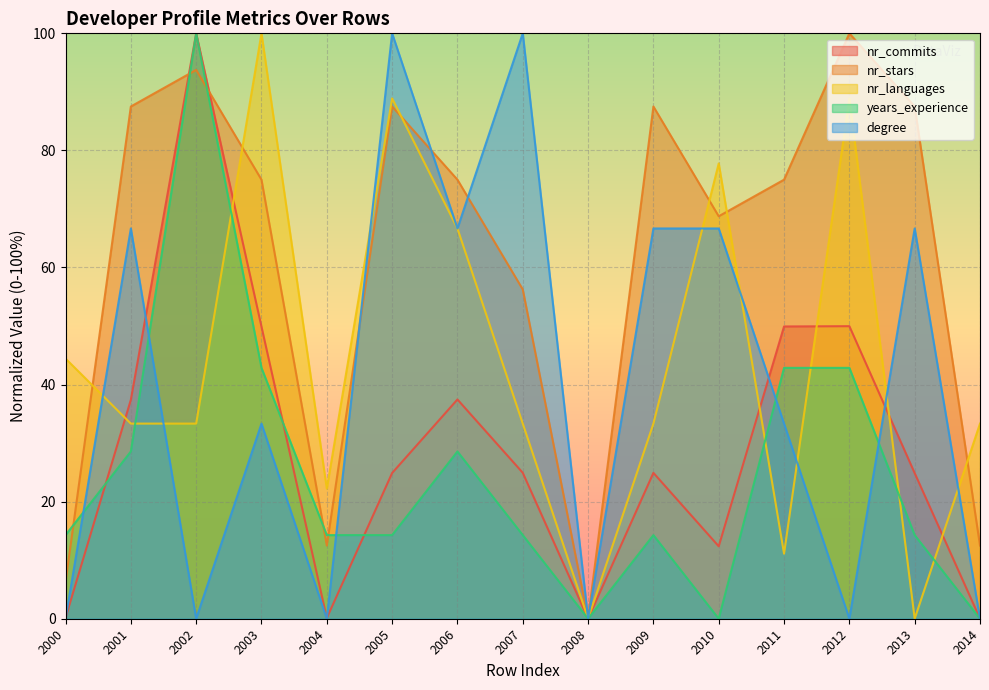

In nr_languages, how many points are lower than both neighbors (excluding endpoints)?

4